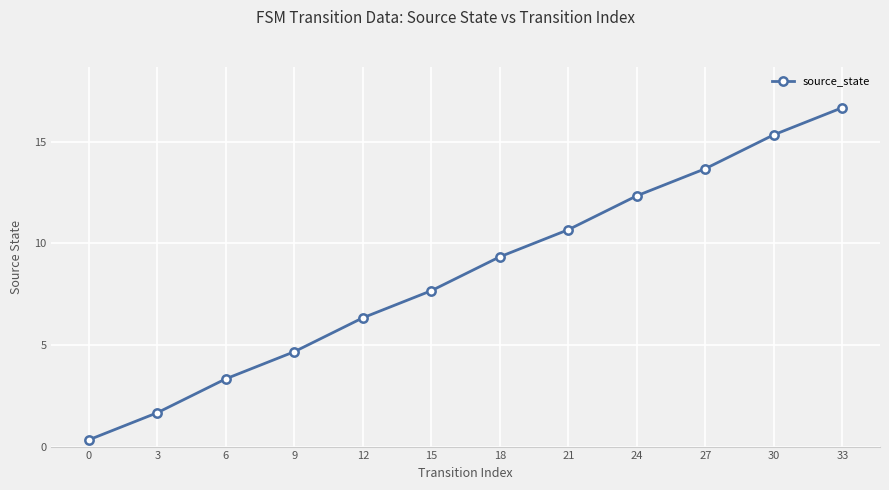

What is the smallest value displayed?

0.3